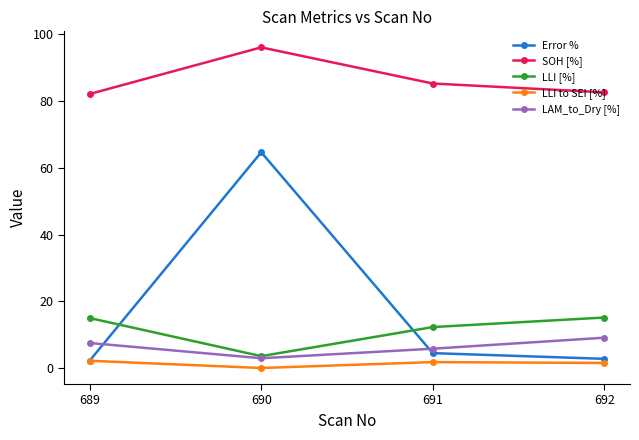

In SOH [%], how many points are higher than both neighbors (excluding endpoints)?

1